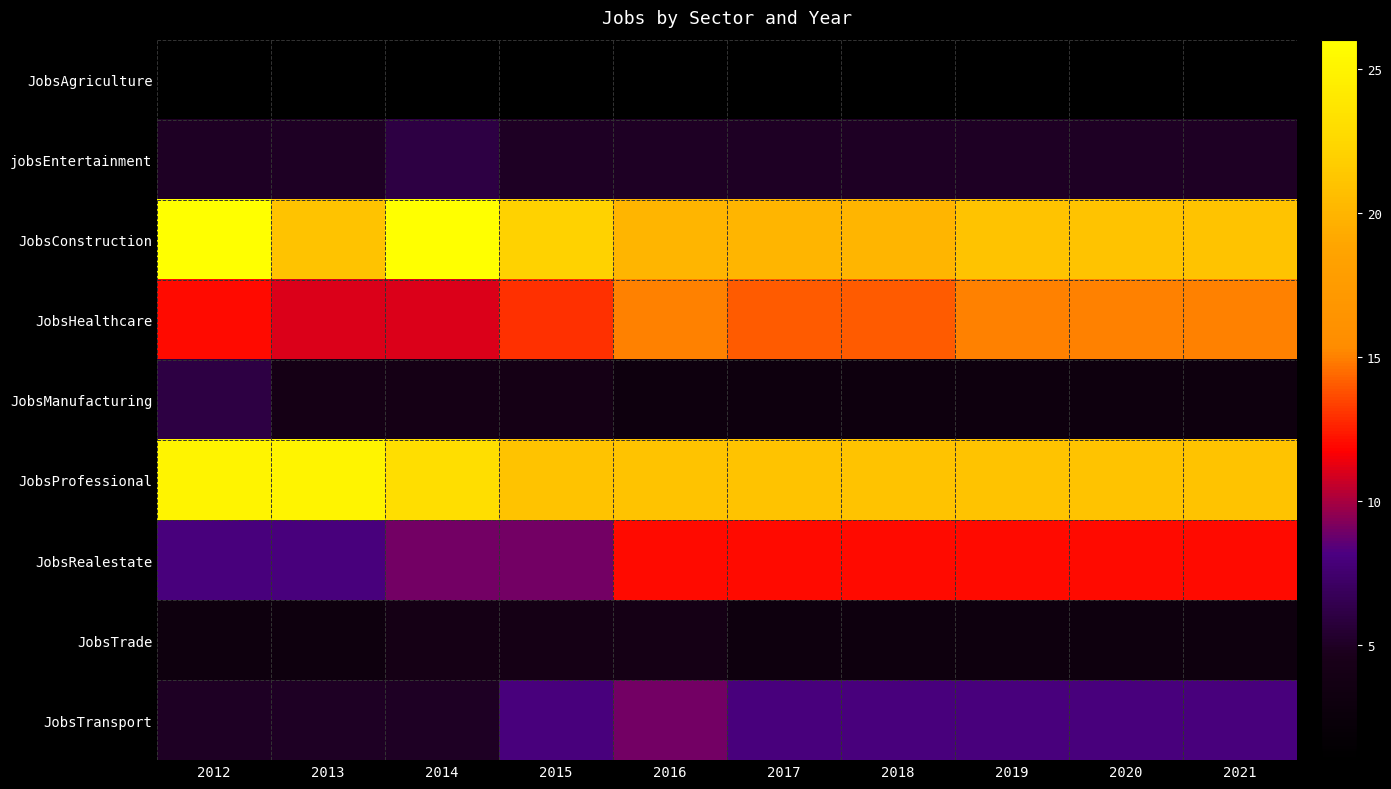

Reading left to right, extract all data points from this chart.

JobsAgriculture: 2012=1	2013=1	2014=1	2015=1	2016=1	2017=1	2018=1	2019=1	2020=1	2021=1
jobsEntertainment: 2012=5	2013=5	2014=6	2015=5	2016=5	2017=5	2018=5	2019=5	2020=5	2021=5
JobsConstruction: 2012=26	2013=21	2014=26	2015=22	2016=20	2017=20	2018=20	2019=21	2020=21	2021=21
JobsHealthcare: 2012=12	2013=11	2014=11	2015=13	2016=15	2017=14	2018=14	2019=15	2020=15	2021=15
JobsManufacturing: 2012=6	2013=4	2014=4	2015=4	2016=3	2017=3	2018=3	2019=3	2020=3	2021=3
JobsProfessional: 2012=25	2013=25	2014=23	2015=21	2016=21	2017=21	2018=21	2019=21	2020=21	2021=21
JobsRealestate: 2012=8	2013=8	2014=9	2015=9	2016=12	2017=12	2018=12	2019=12	2020=12	2021=12
JobsTrade: 2012=3	2013=3	2014=4	2015=4	2016=4	2017=3	2018=3	2019=3	2020=3	2021=3
JobsTransport: 2012=5	2013=5	2014=5	2015=8	2016=9	2017=8	2018=8	2019=8	2020=8	2021=8